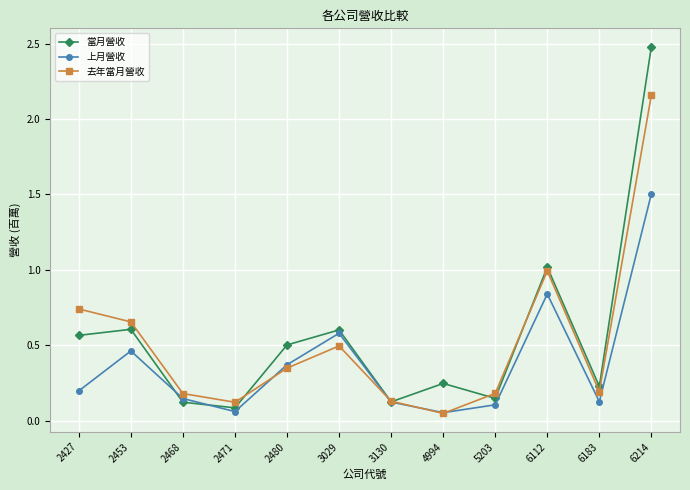

Which series changed the most between 2480 and 6214?

當月營收